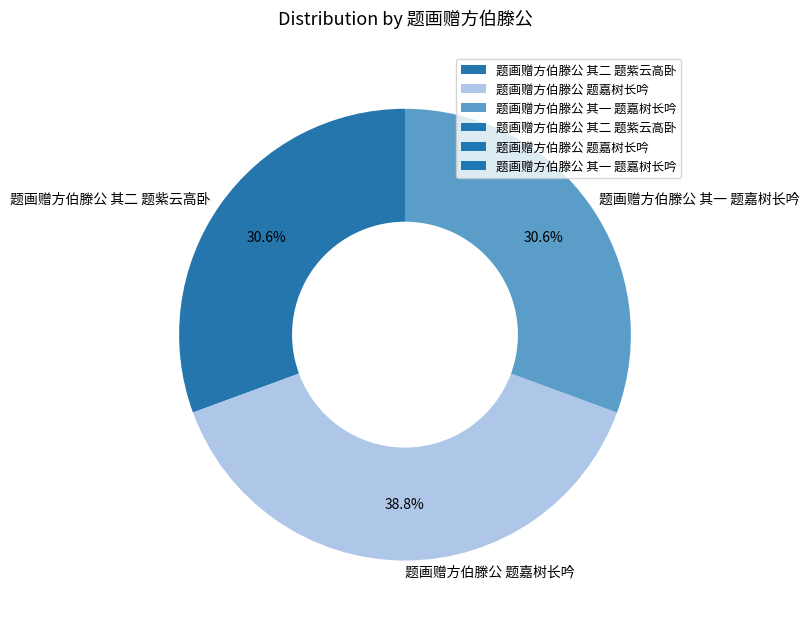

Which slice is the largest?

题画赠方伯滕公 题嘉树长吟